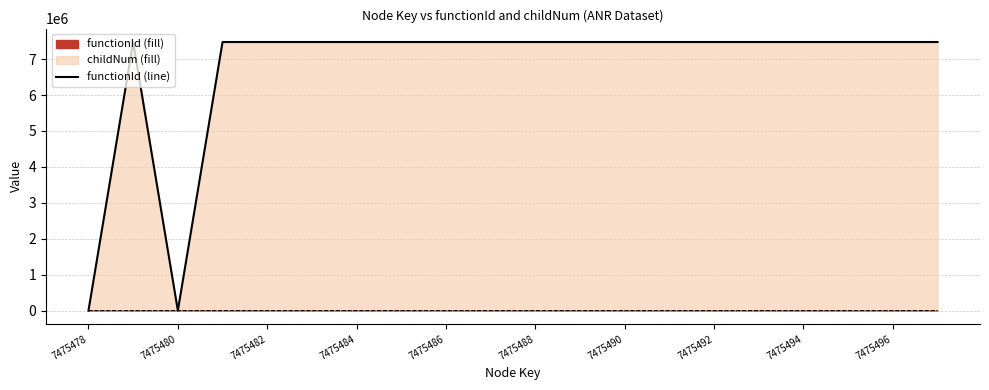

What is the total value across all series at 7475482?

7475478